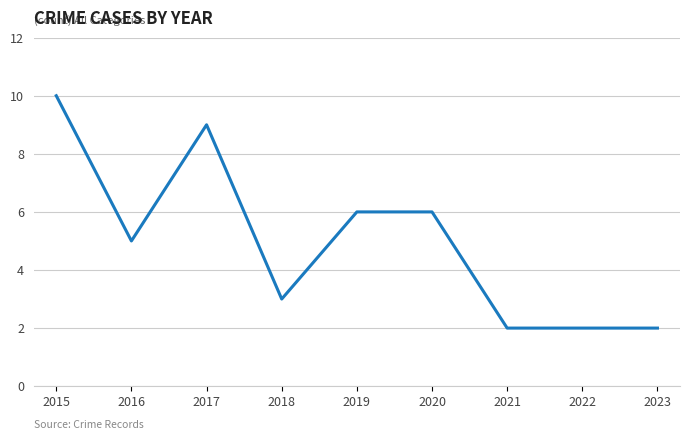

Which label corresponds to the largest value in the chart?

2015